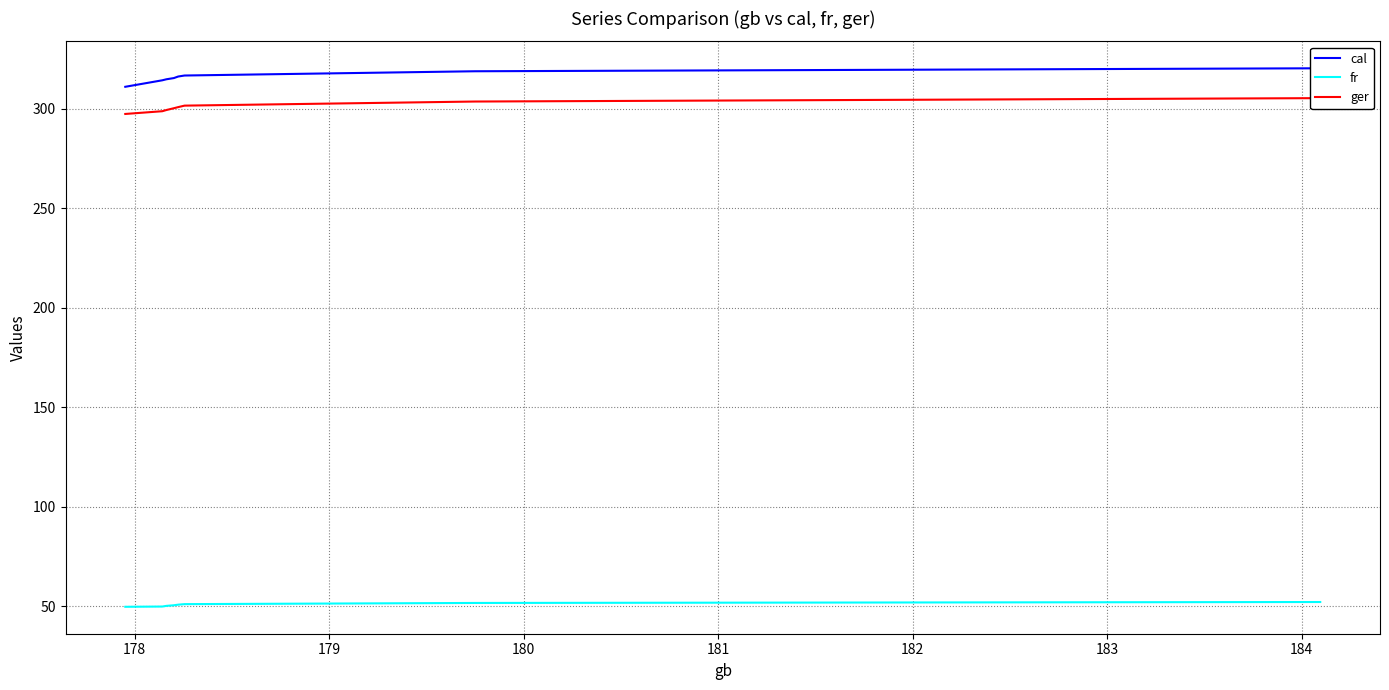

What is the difference between the maximum and minimum values in the cal series?

9.3